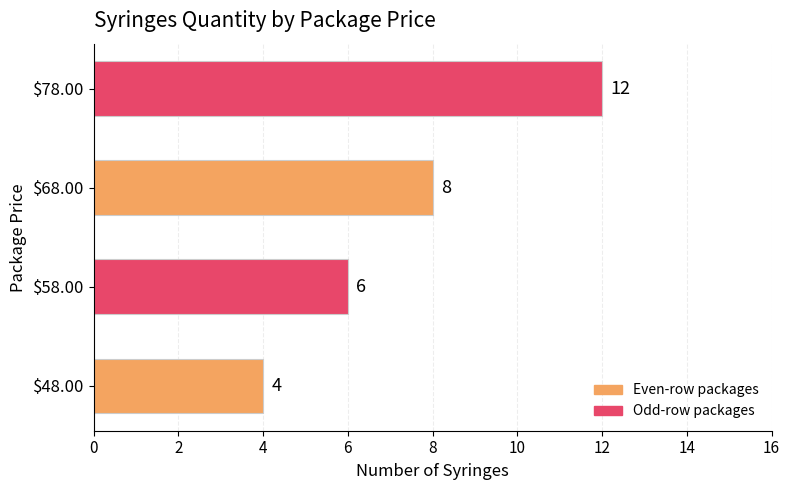

What is the approximate value at $78.00?

12